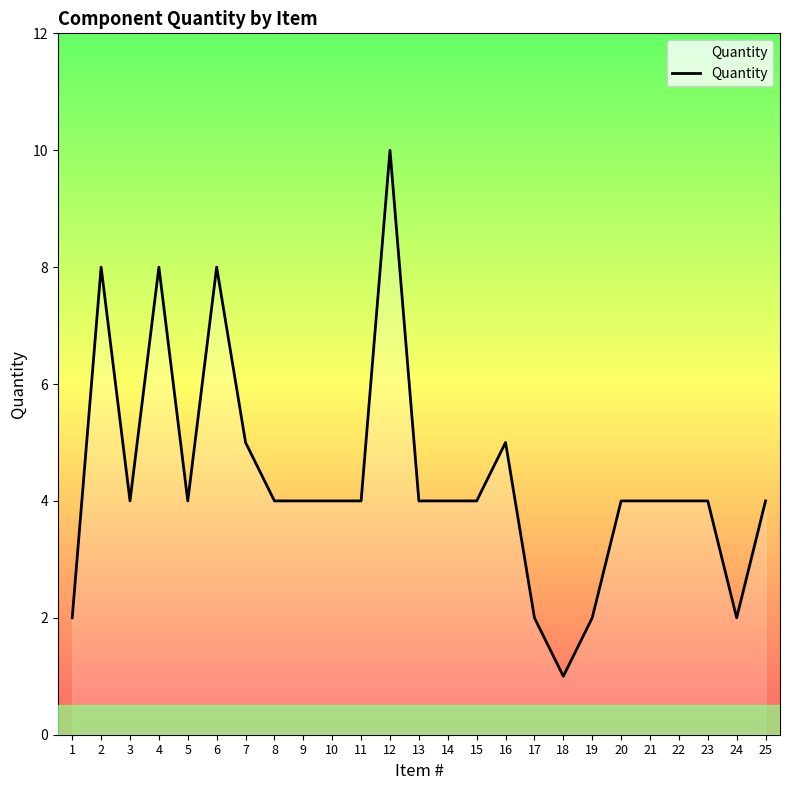

How many values are between 4 and 5?

16